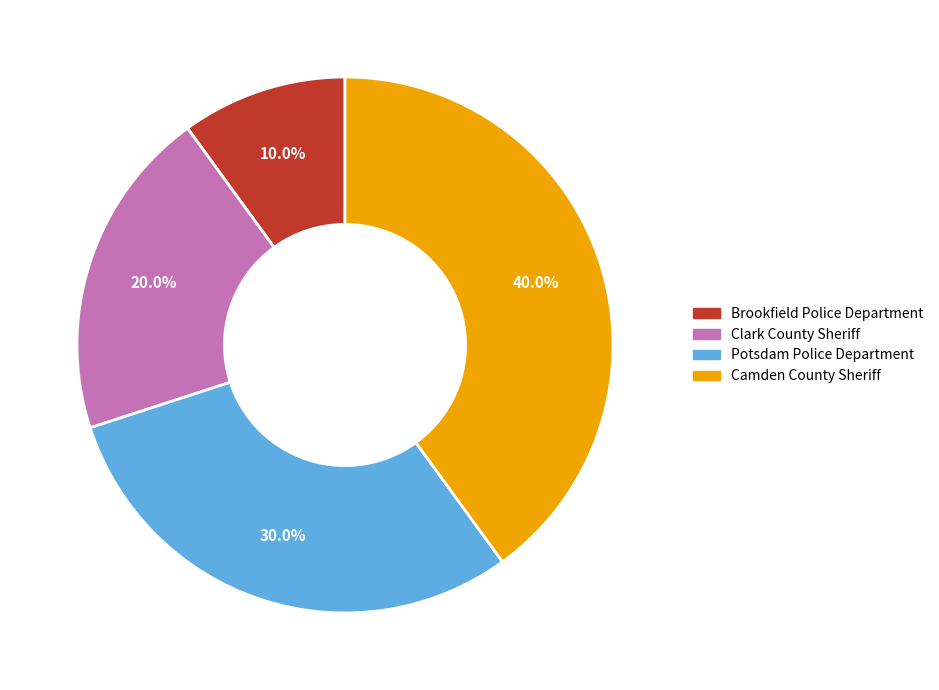

To the nearest percent, what is the average slice percentage?

25%